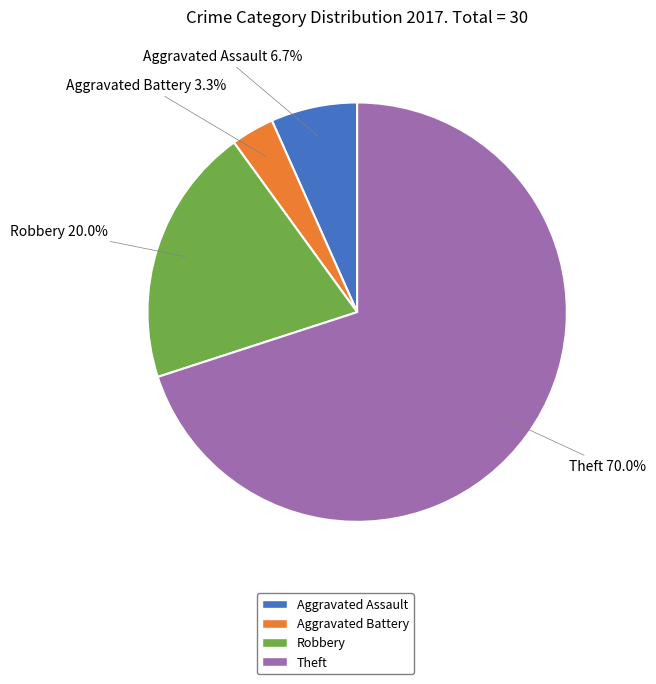

How much of the chart is everything except Aggravated Battery?

96.7%